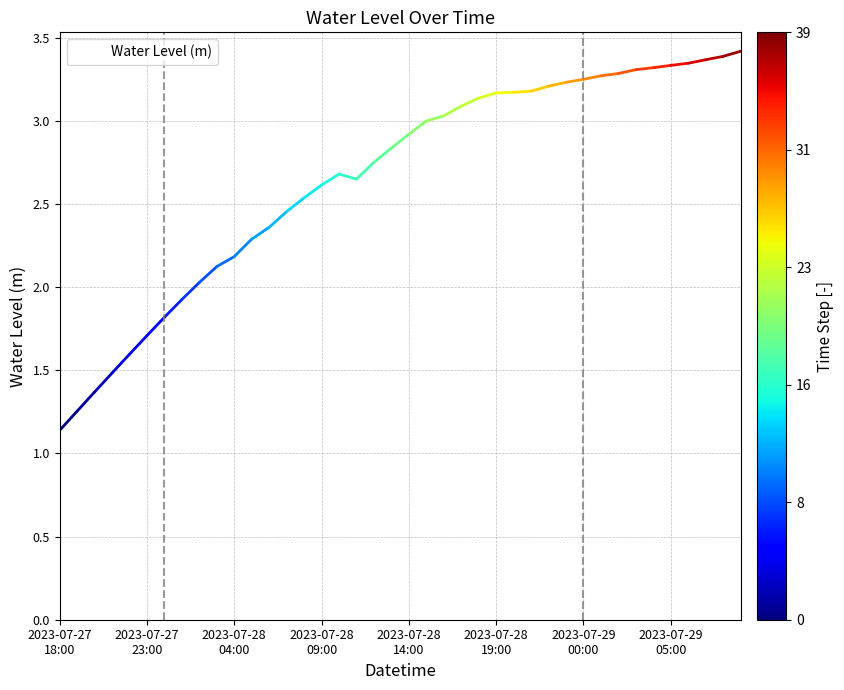

What is the greatest value displayed?

3.4